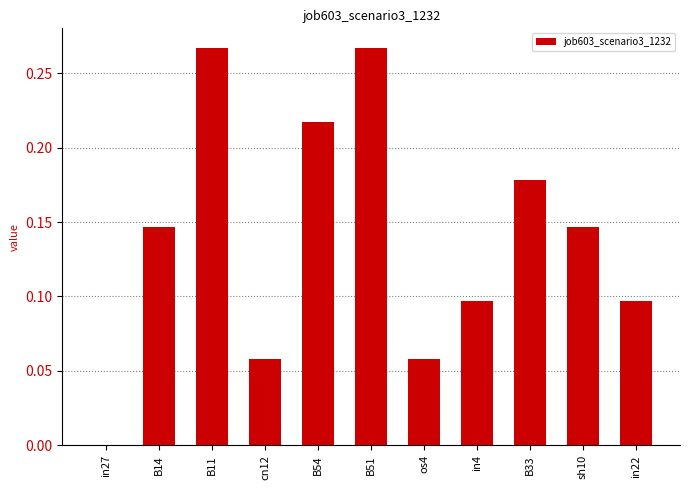

The value at in4 is 0.0. True or false?

False